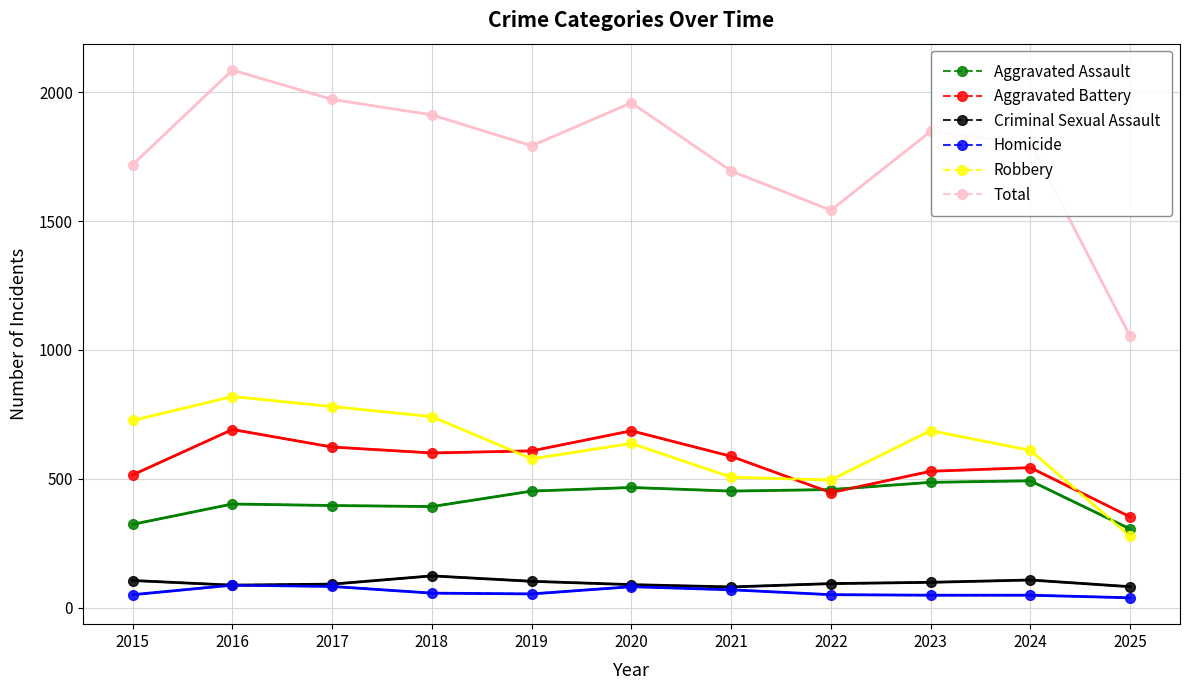

At which label does Total reach its peak?

2016